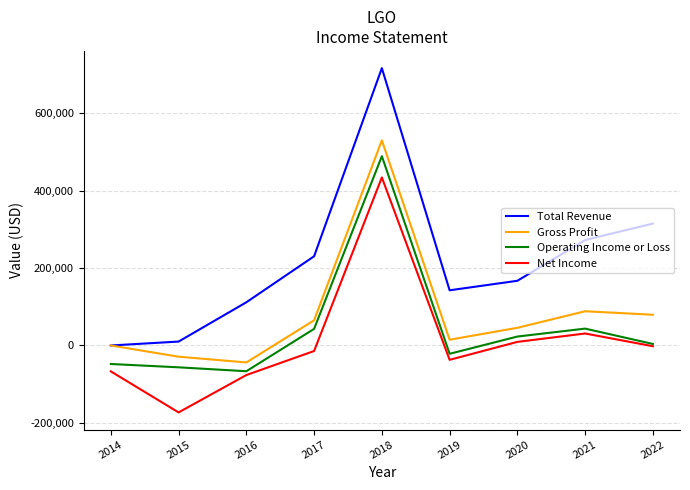

How many categories are shown in the chart?

9